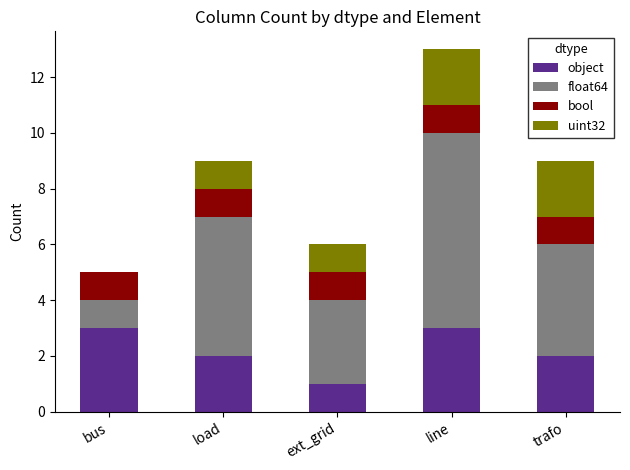

What is the total value across all series at line?

13